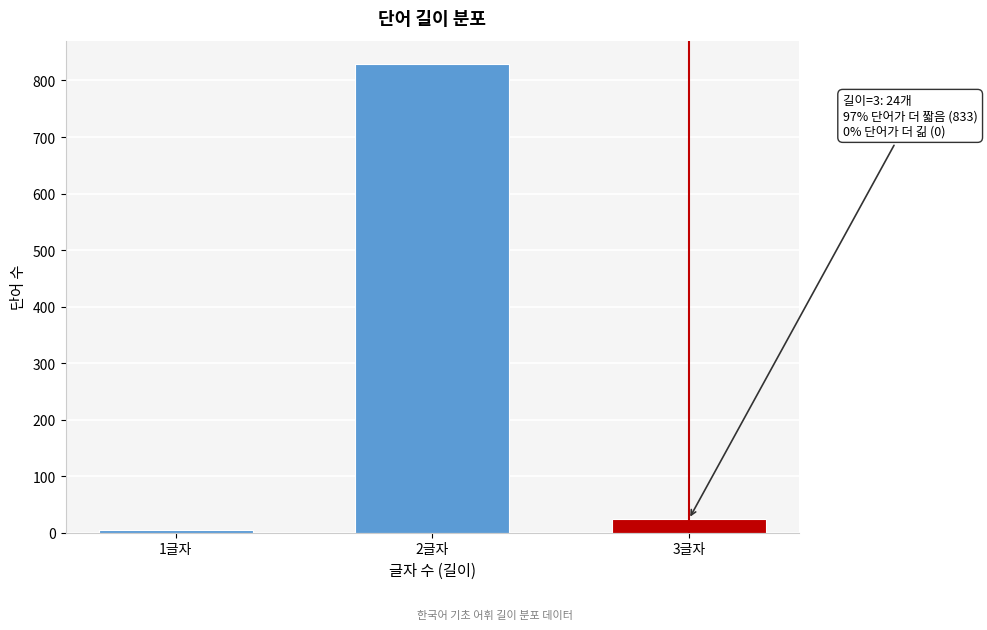

Reading right to left, transcribe all the data shown in this chart.

3글자=24	2글자=829	1글자=4